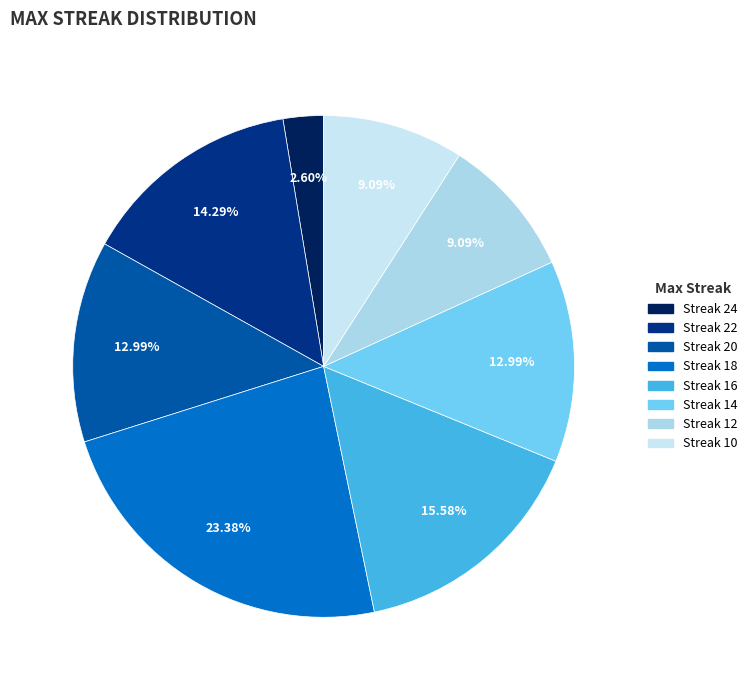

How many slices are in this pie chart?

8